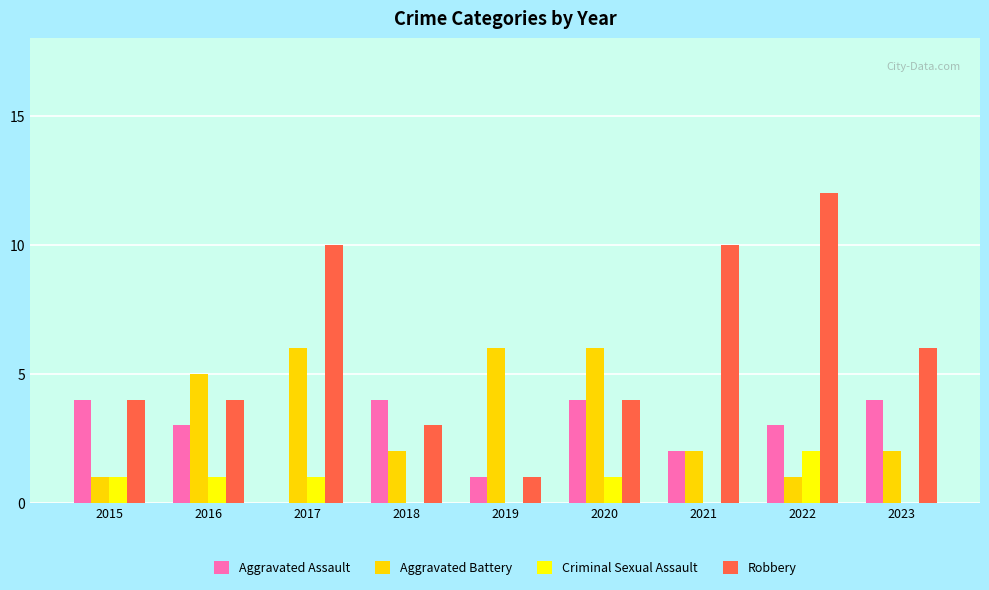

What are all the series names shown in the legend?

Aggravated Assault, Aggravated Battery, Criminal Sexual Assault, Robbery